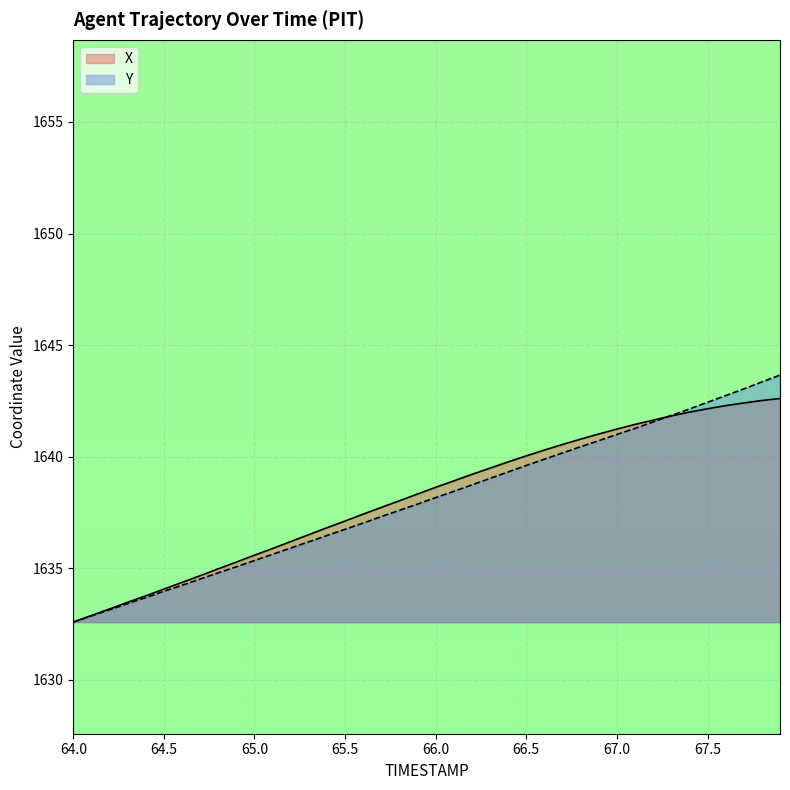

Reading left to right, extract all data points from this chart.

X: 1632.6	1632.9	1633.2	1633.5	1633.8	1634.1	1634.4	1634.7	1635.0	1635.3	1635.6	1635.9	1636.2	1636.5	1636.8	1637.1	1637.4	1637.7	1638.0	1638.3	1638.6	1638.9	1639.2	1639.5	1639.8	1640.0	1640.3	1640.5	1640.8	1641.0	1641.2	1641.5	1641.6	1641.8	1642.0	1642.2	1642.3	1642.4	1642.5	1642.6
Y: 1632.6	1632.9	1633.1	1633.4	1633.7	1634.0	1634.2	1634.5	1634.8	1635.1	1635.3	1635.6	1635.9	1636.2	1636.5	1636.8	1637.0	1637.3	1637.6	1637.9	1638.2	1638.5	1638.7	1639.0	1639.3	1639.6	1639.9	1640.2	1640.5	1640.7	1641.0	1641.3	1641.6	1641.8	1642.1	1642.4	1642.7	1643.0	1643.3	1643.7